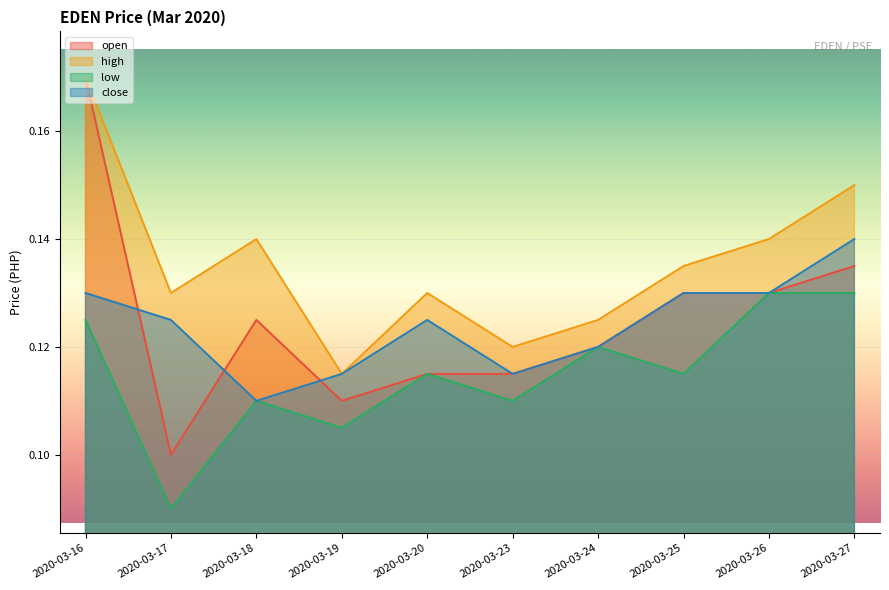

List the series in order of their peak value, highest first.

open, high, close, low